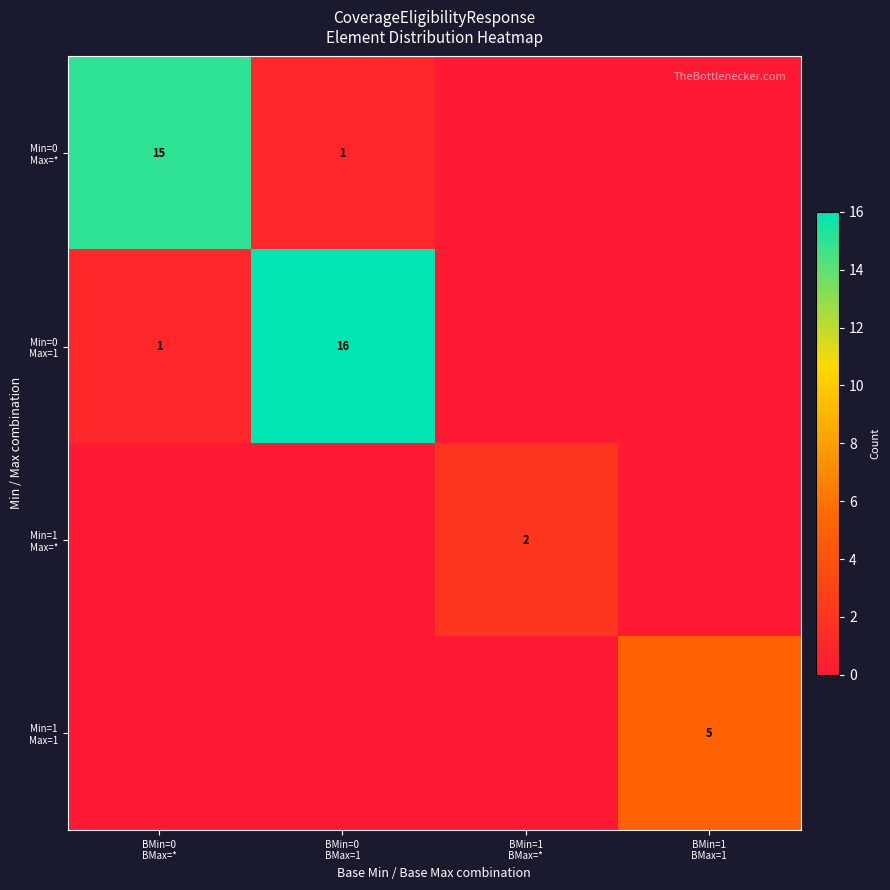

At which category is the sum across all series the highest?

BMin=0
BMax=1